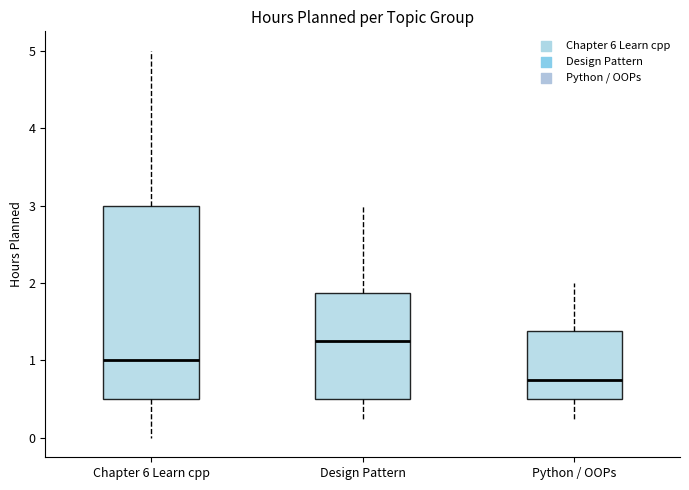

Comparing the boxes themselves (not the whiskers), which one is the tallest?

Chapter 6 Learn cpp